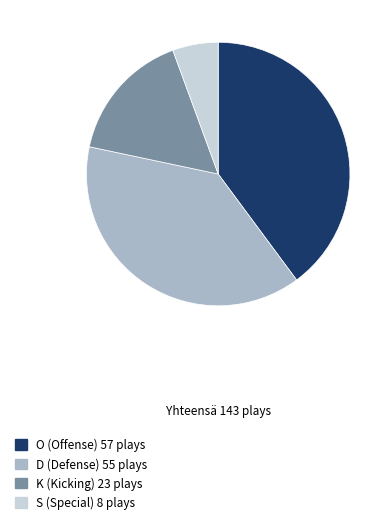

Between D and S, which is larger?

D